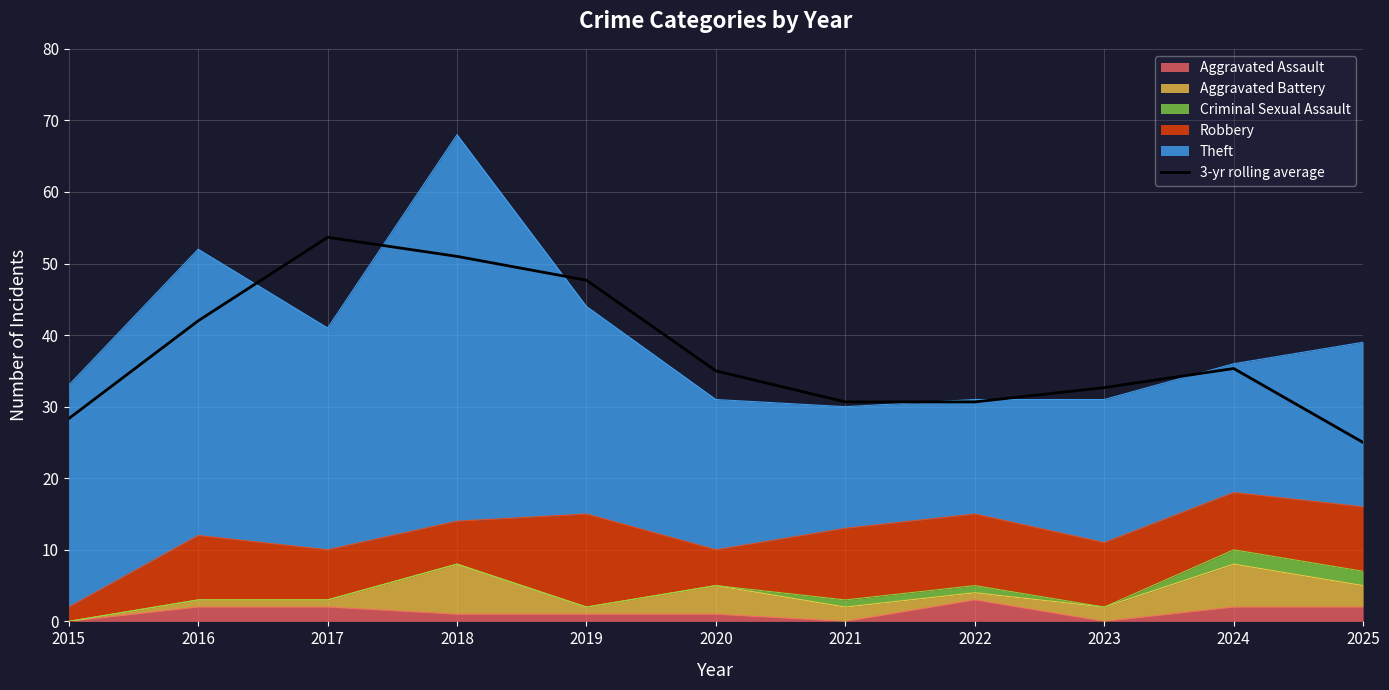

Which has a higher value, 2024 or 2019?

2019